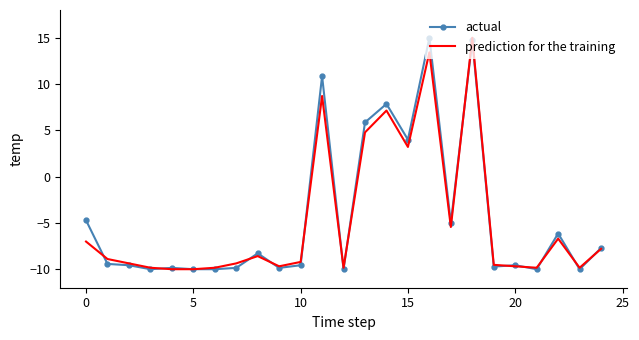

What are all the series names shown in the legend?

actual, prediction for the training